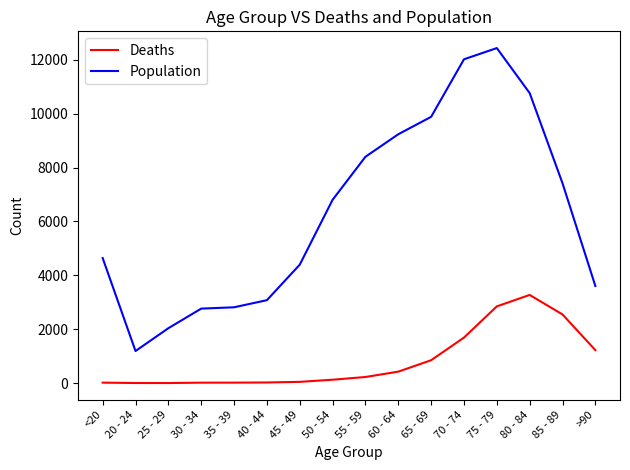

What is the difference between the highest and lowest values at 85 - 89?

4869